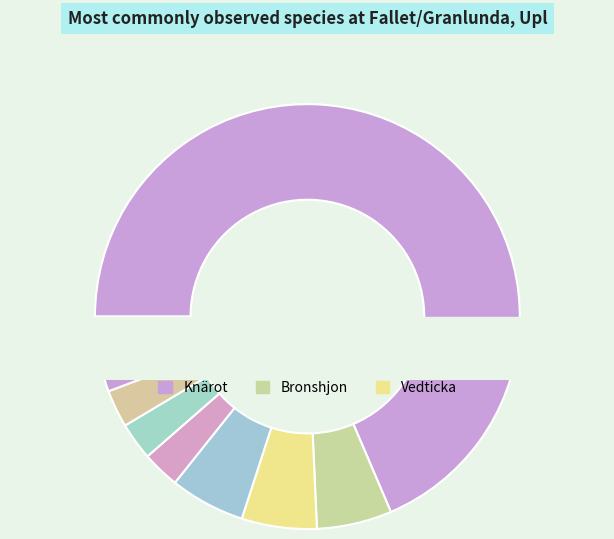

How many slices are in this pie chart?

9